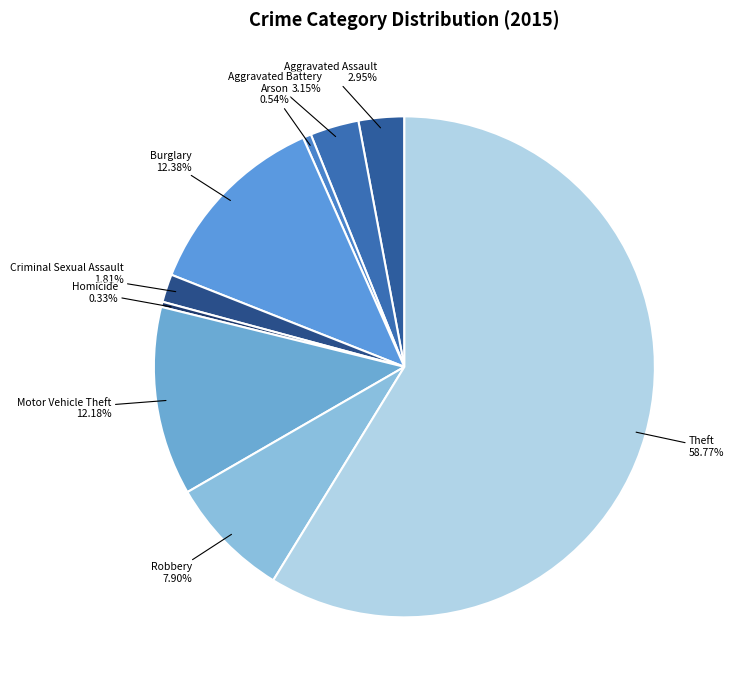

Approximately how many times larger is the value at Theft compared to Aggravated Battery?

18.7